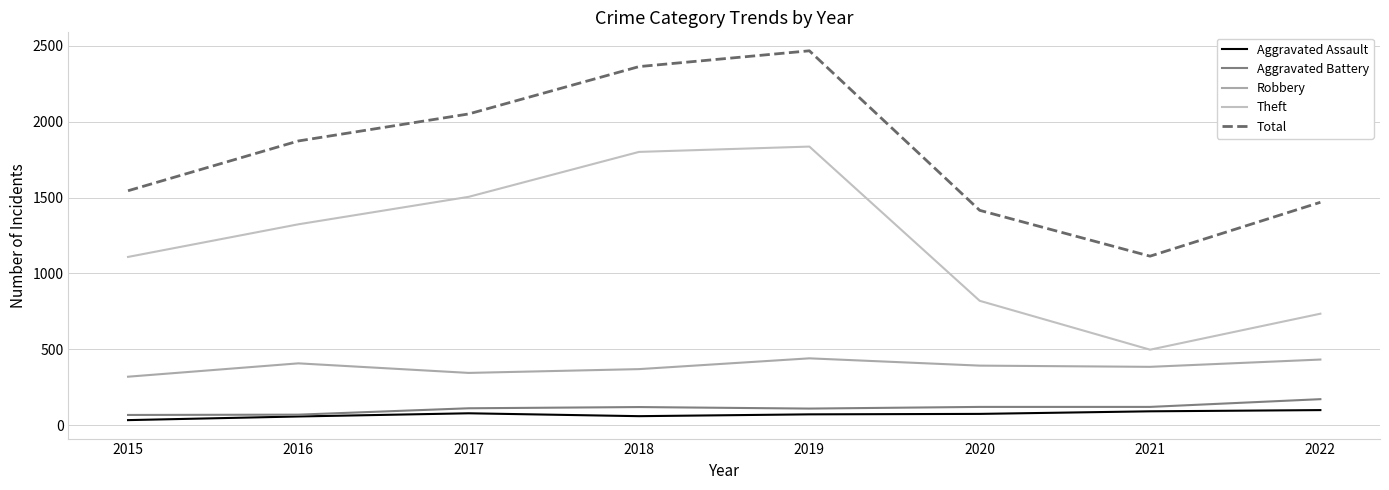

Count the number of categories in the chart.

8